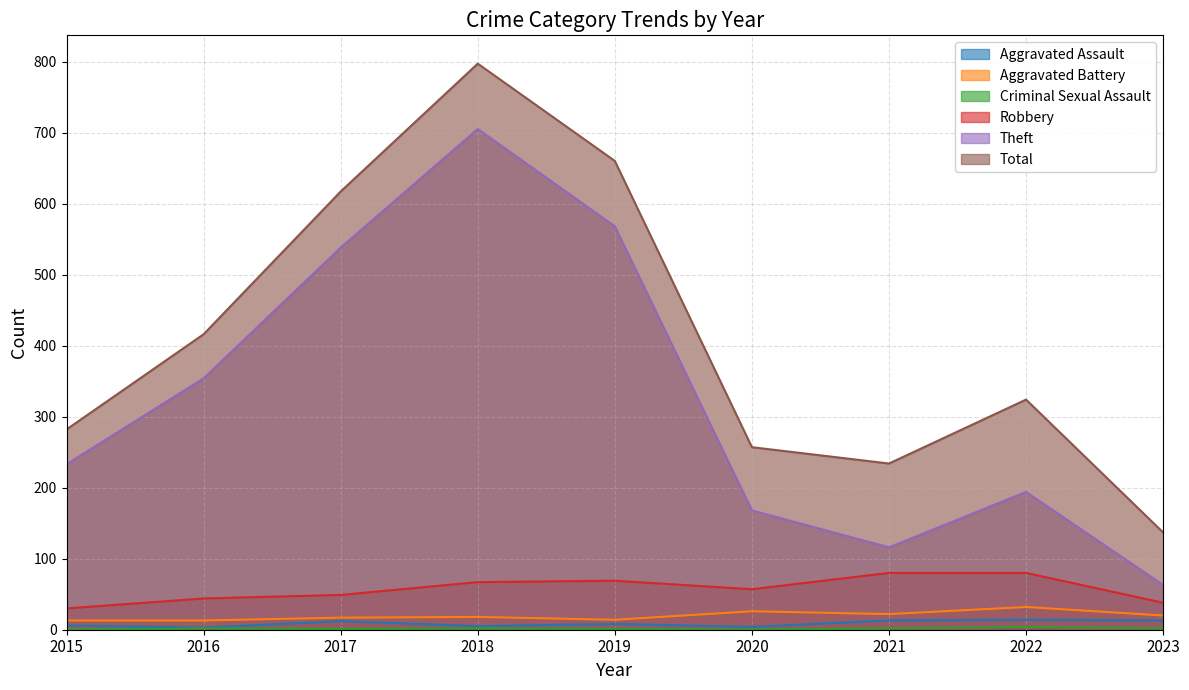

At which category does Criminal Sexual Assault reach its first local peak?

2016